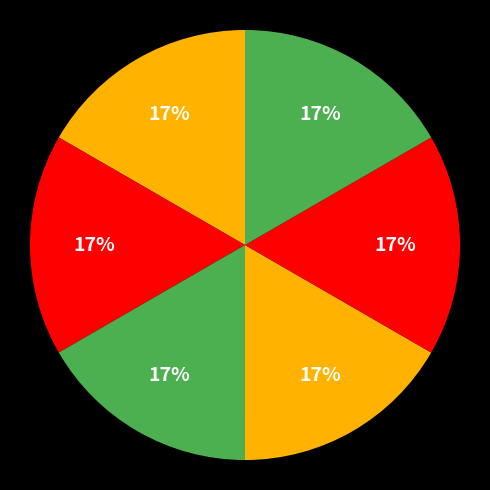

How many slices are in this pie chart?

6